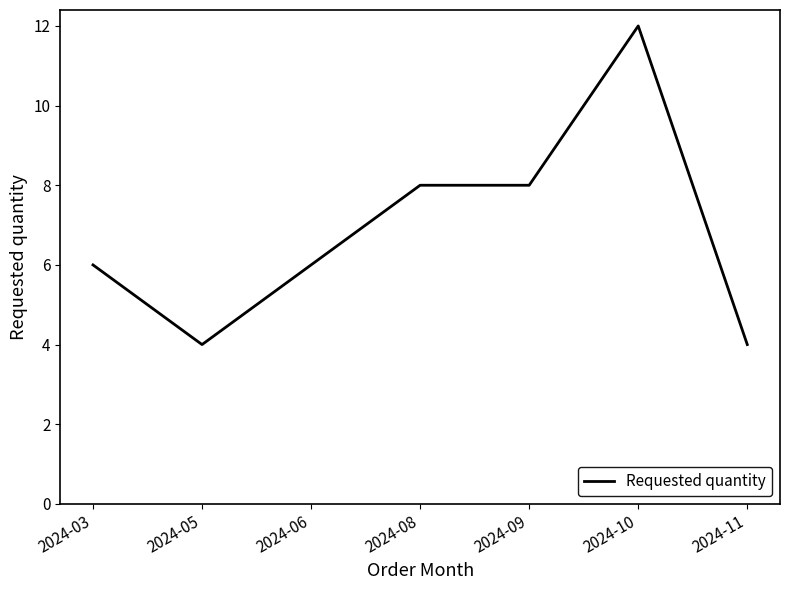

Does the chart have visible grid lines?

No